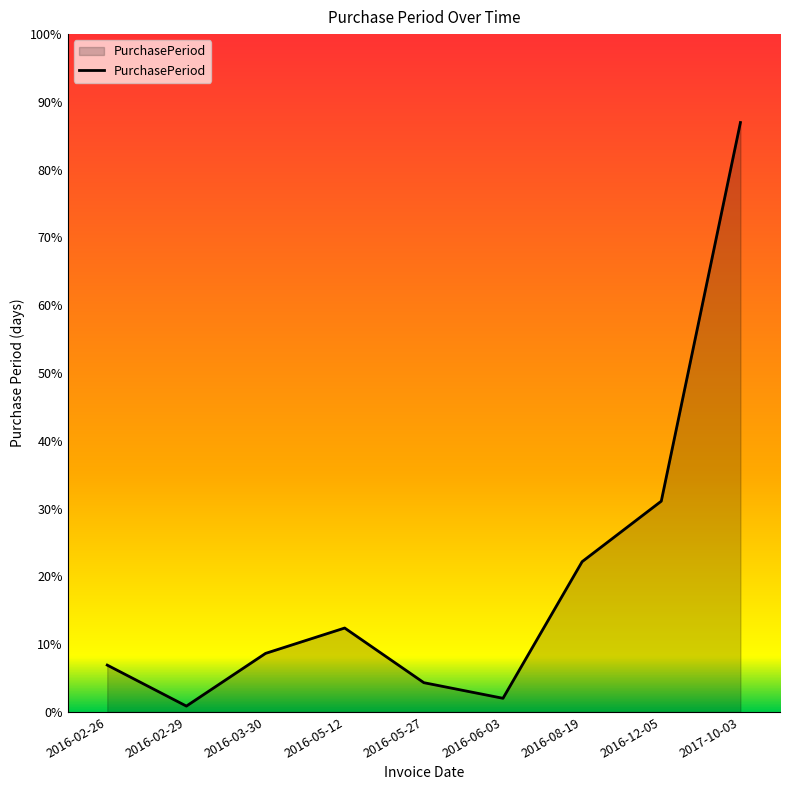

Does the chart display data point markers on the line(s)?

No